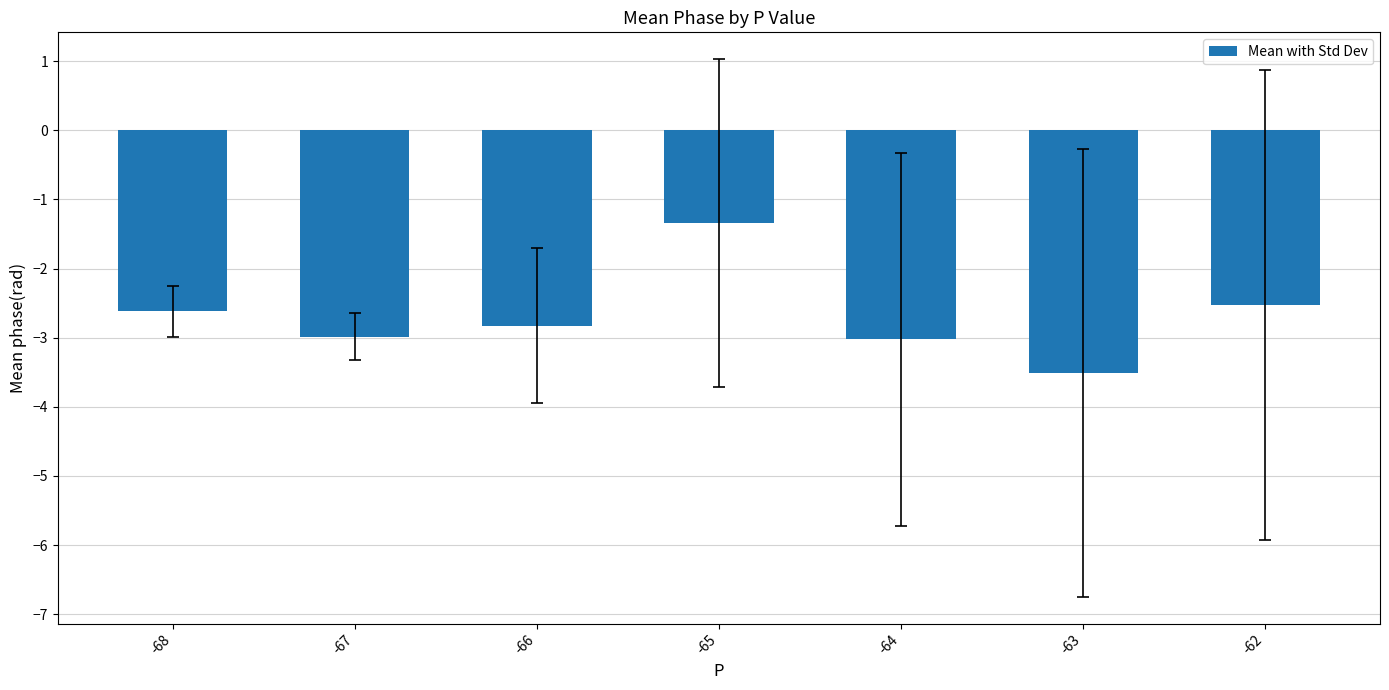

Does the chart contain any negative values?

Yes